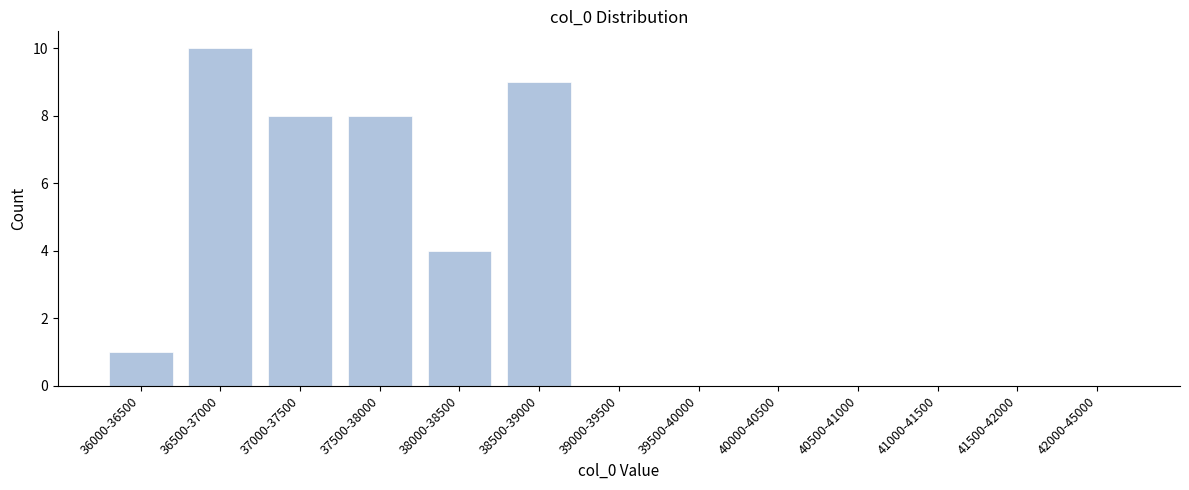

Reading left to right, extract all data points from this chart.

36000-36500=1	36500-37000=10	37000-37500=8	37500-38000=8	38000-38500=4	38500-39000=9	39000-39500=0	39500-40000=0	40000-40500=0	40500-41000=0	41000-41500=0	41500-42000=0	42000-45000=0